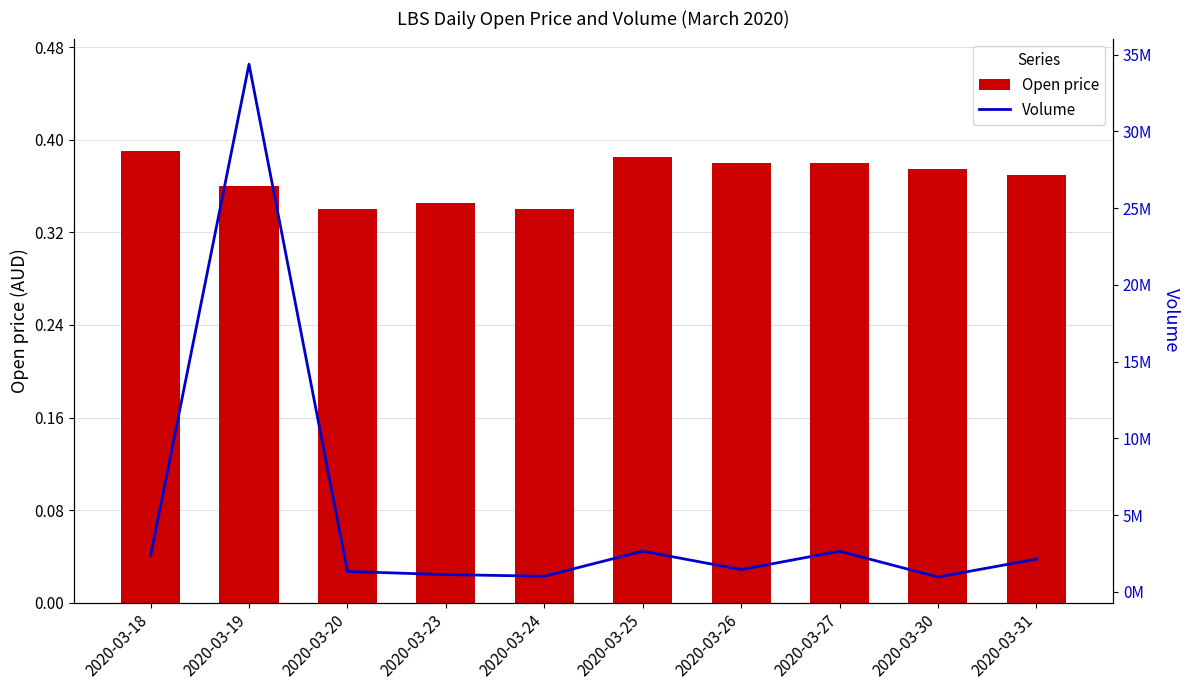

What is the value of the open bar at the 2nd from the left?

0.4